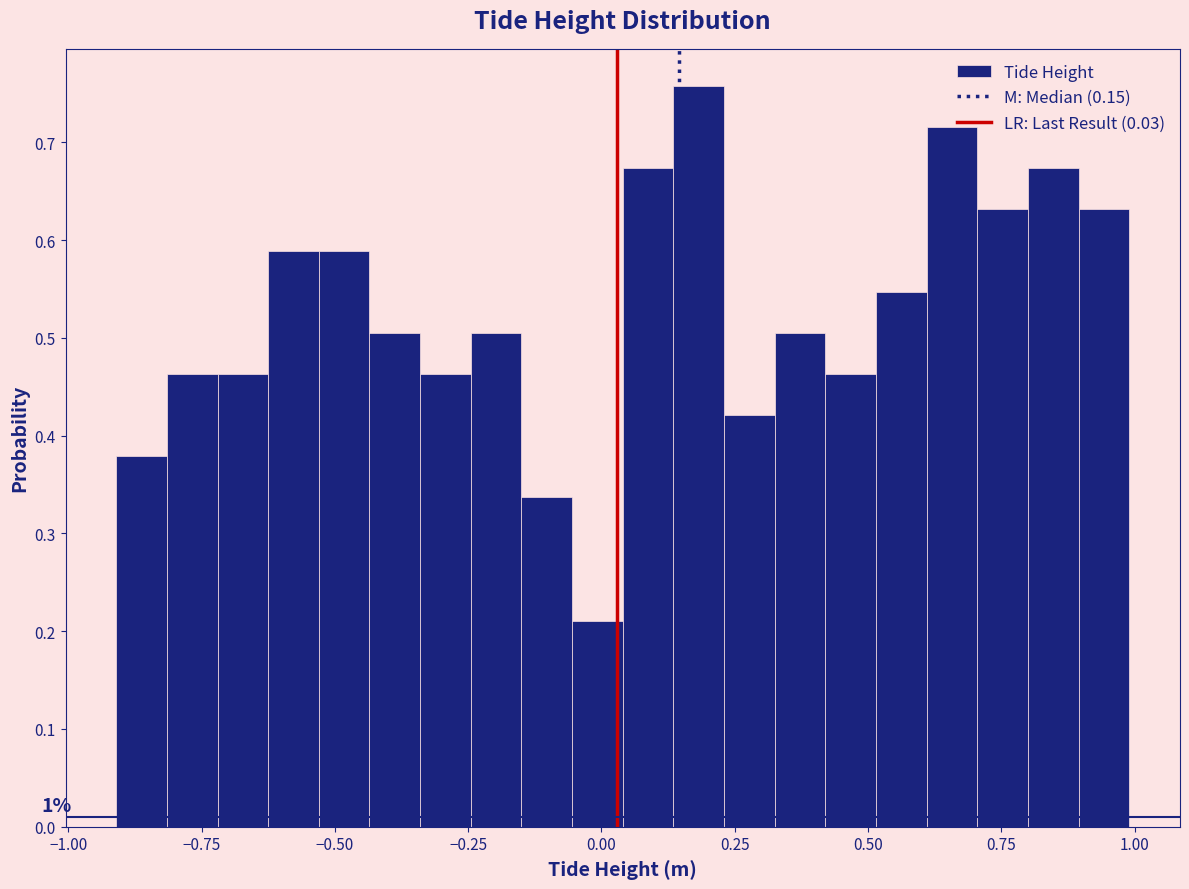

Around what value on the x-axis is the tallest bar? Give the approximate position of its centre, as read against the axis.

0.20